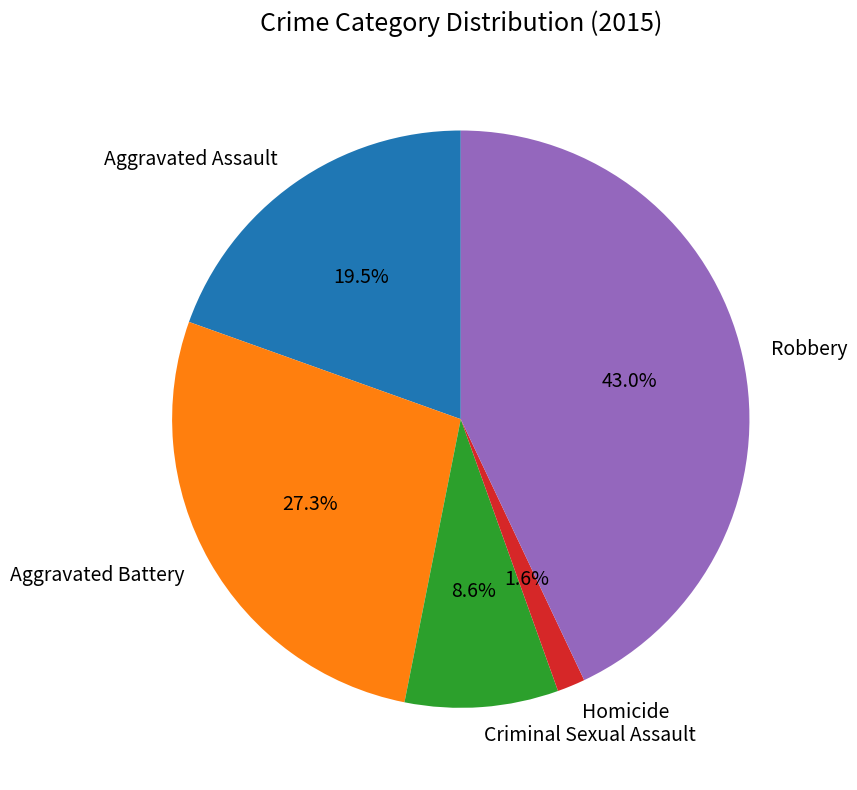

Which category has the smallest portion of the pie?

Homicide